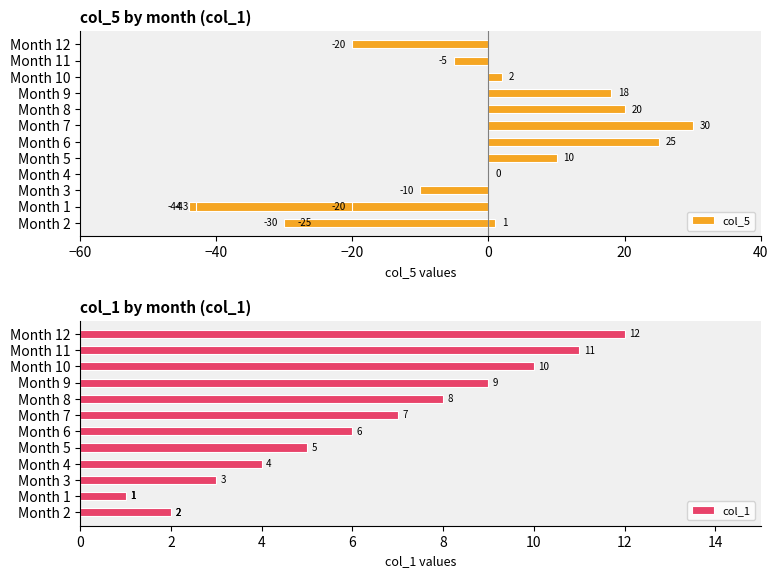

Which has a higher value, 13 or −40?

13